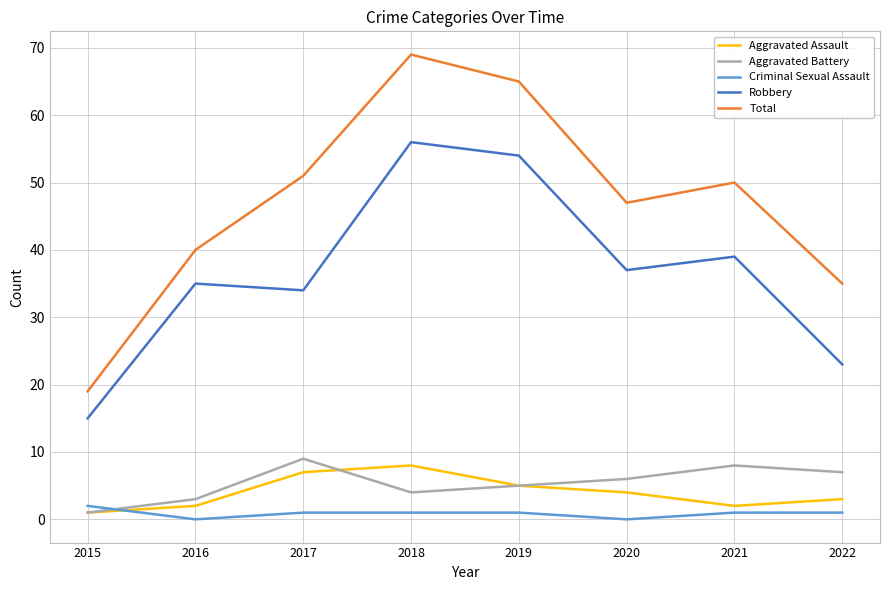

At which category is the sum across all series the highest?

2018